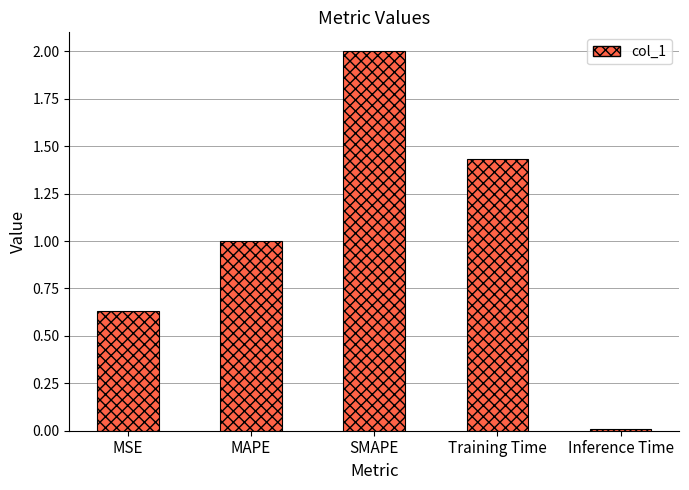

The chart shows a value of 1.9 at Training Time. True or false?

False